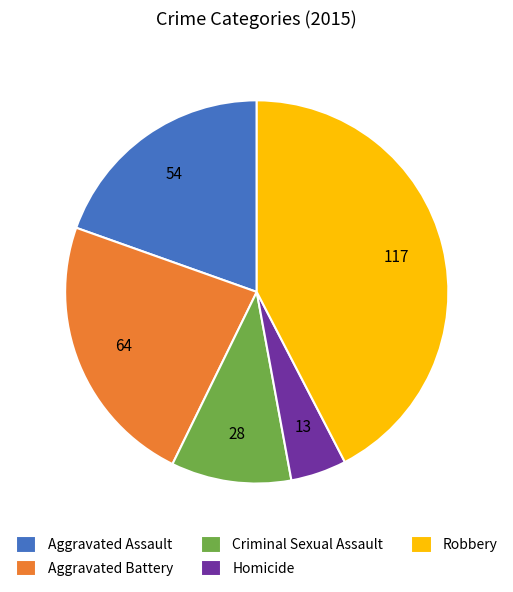

Is Aggravated Battery the majority of the pie?

No